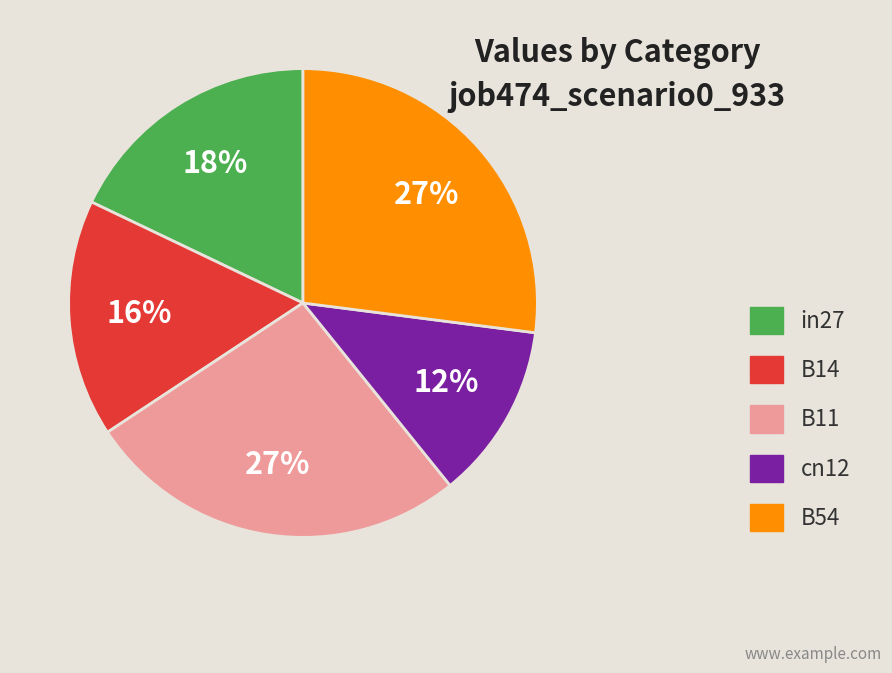

Combined, do B11 and B14 account for over 50%?

No